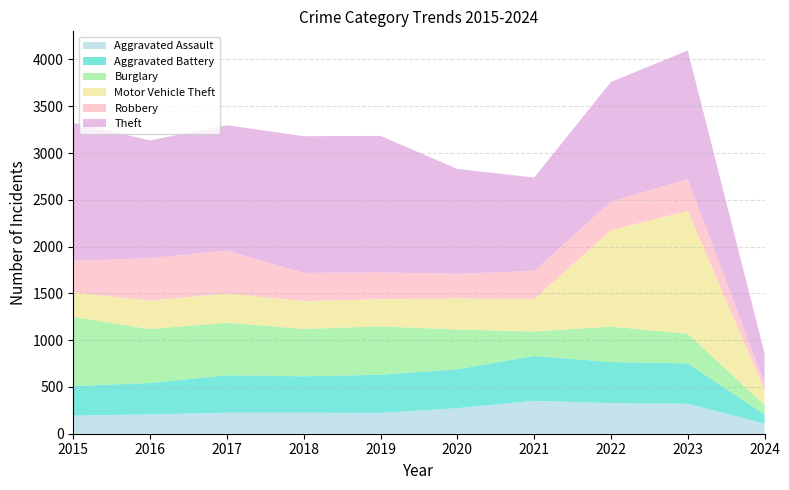

Reading left to right, list all the values displayed in this chart.

Aggravated Assault: 2015=194	2016=206	2017=225	2018=225	2019=223	2020=273	2021=352	2022=327	2023=320	2024=109
Aggravated Battery: 2015=316	2016=336	2017=400	2018=389	2019=407	2020=416	2021=479	2022=439	2023=432	2024=97
Burglary: 2015=738	2016=576	2017=562	2018=506	2019=517	2020=425	2021=261	2022=379	2023=317	2024=100
Motor Vehicle Theft: 2015=263	2016=304	2017=312	2018=298	2019=290	2020=333	2021=348	2022=1031	2023=1312	2024=158
Robbery: 2015=337	2016=454	2017=460	2018=301	2019=287	2020=263	2021=300	2022=304	2023=341	2024=73
Theft: 2015=1474	2016=1259	2017=1339	2018=1461	2019=1459	2020=1120	2021=998	2022=1279	2023=1374	2024=322